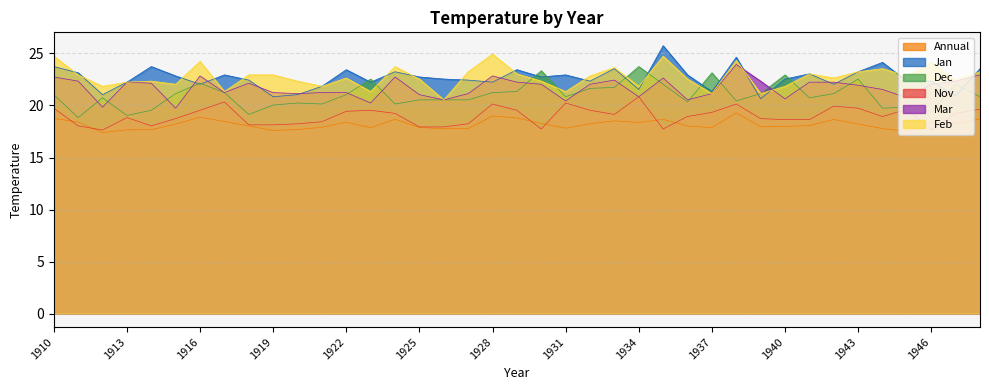

What are all the series names shown in the legend?

Annual, Jan, Dec, Nov, Mar, Feb